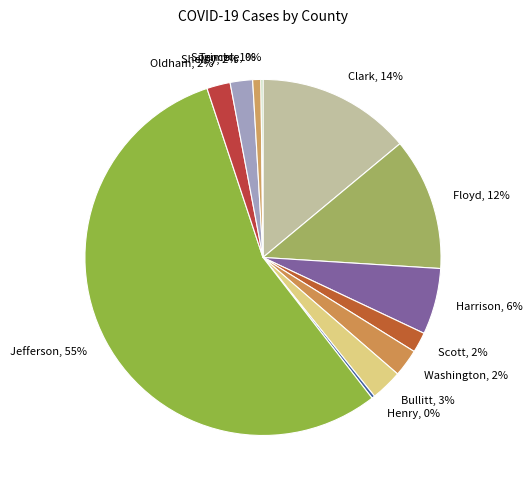

To the nearest percent, what is the combined percentage of Washington and Clark?

16%